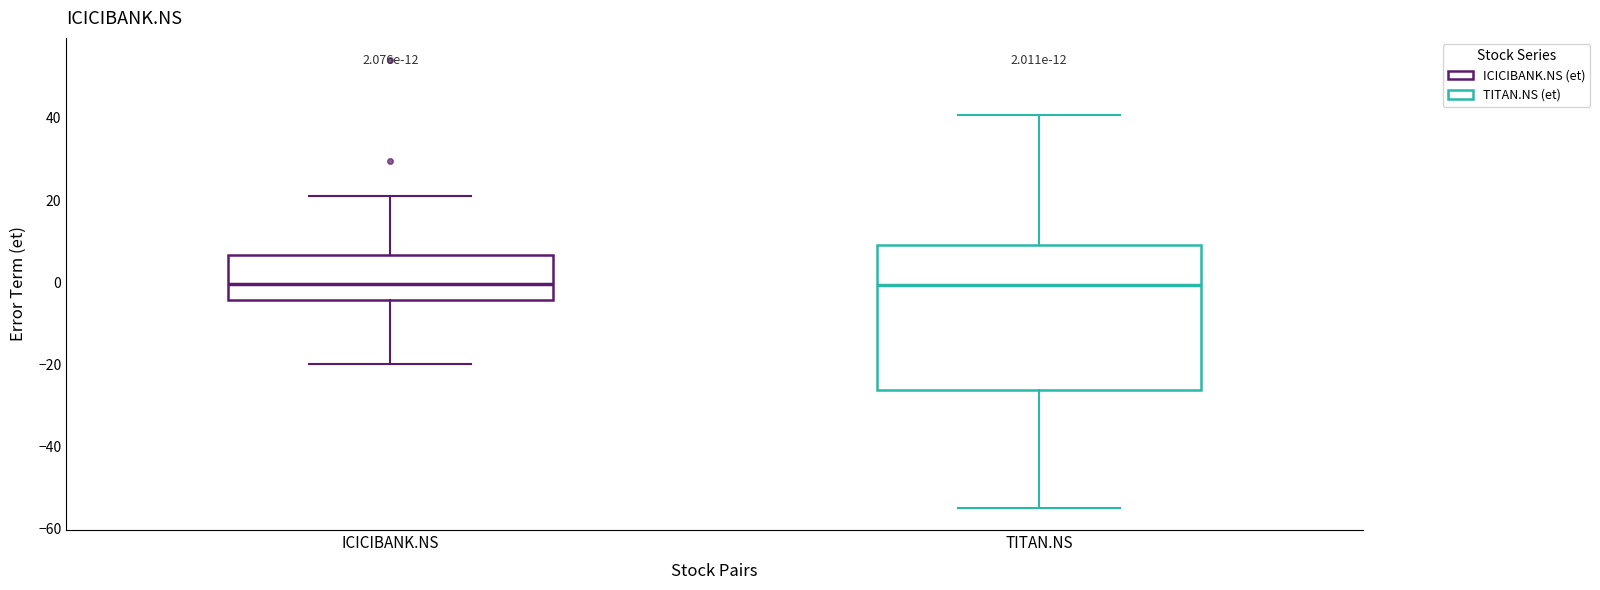

Comparing the boxes themselves (not the whiskers), which one is the tallest?

TITAN.NS